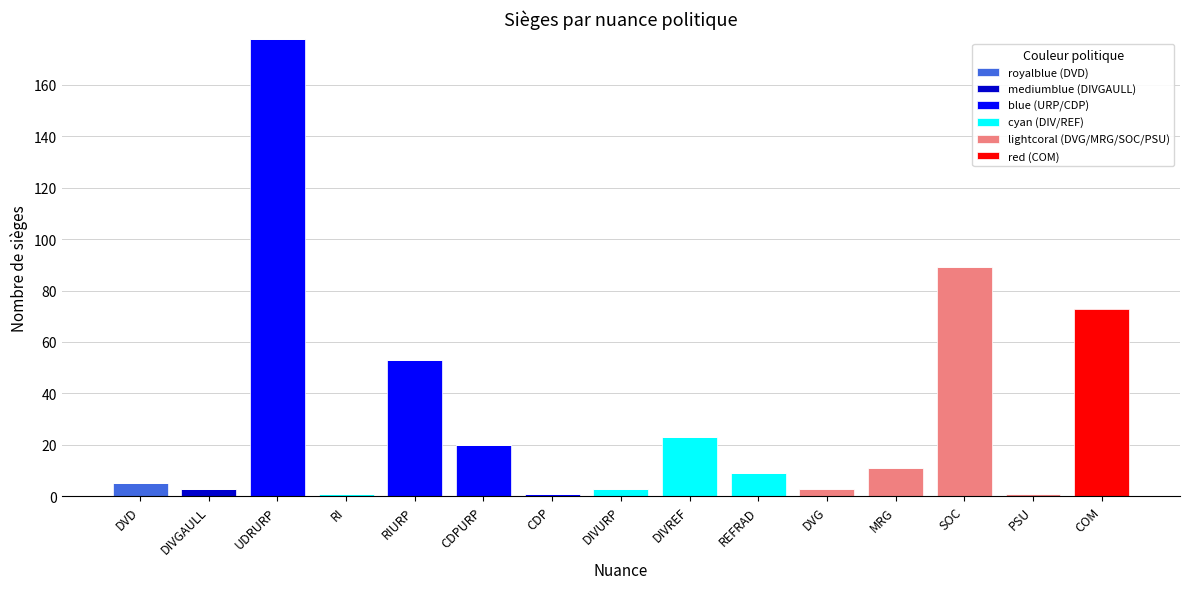

At which category is the sum across all series the highest?

UDRURP